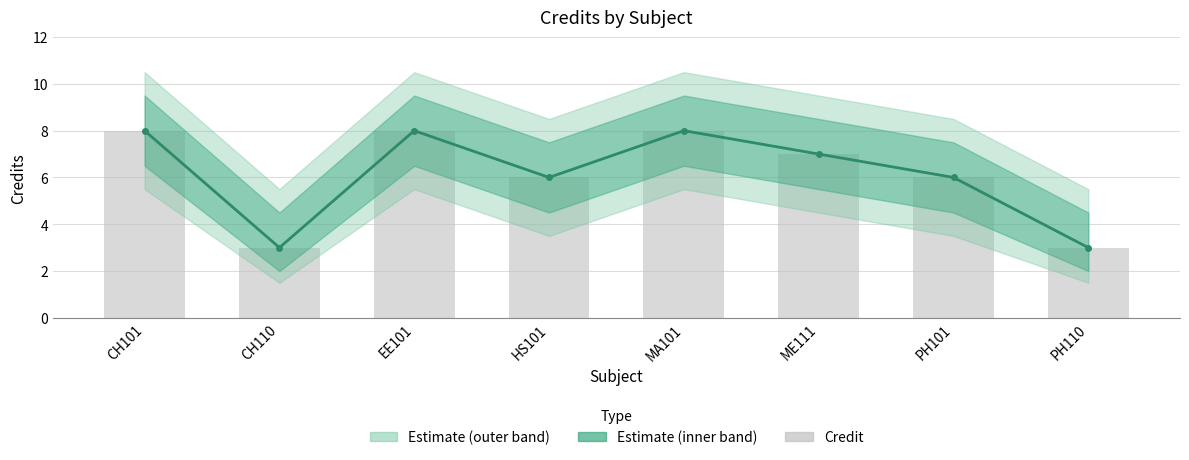

At how many categories does at least one series exceed 7?

3